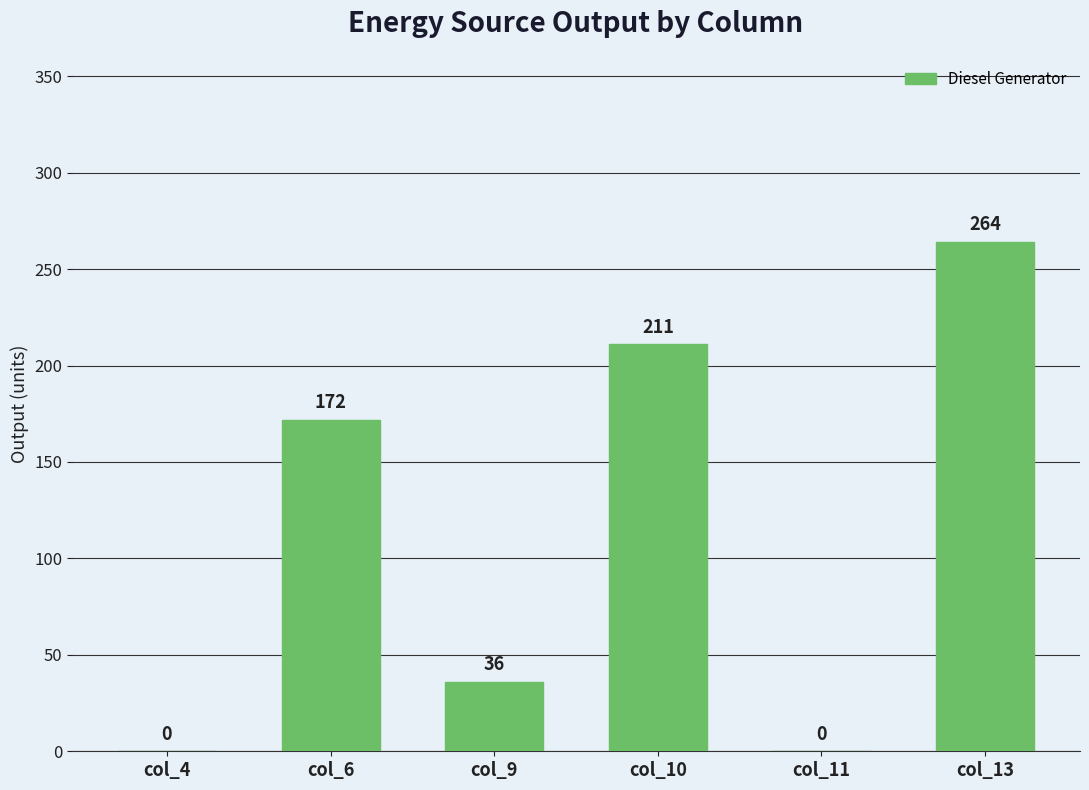

How many positive values are there?

4